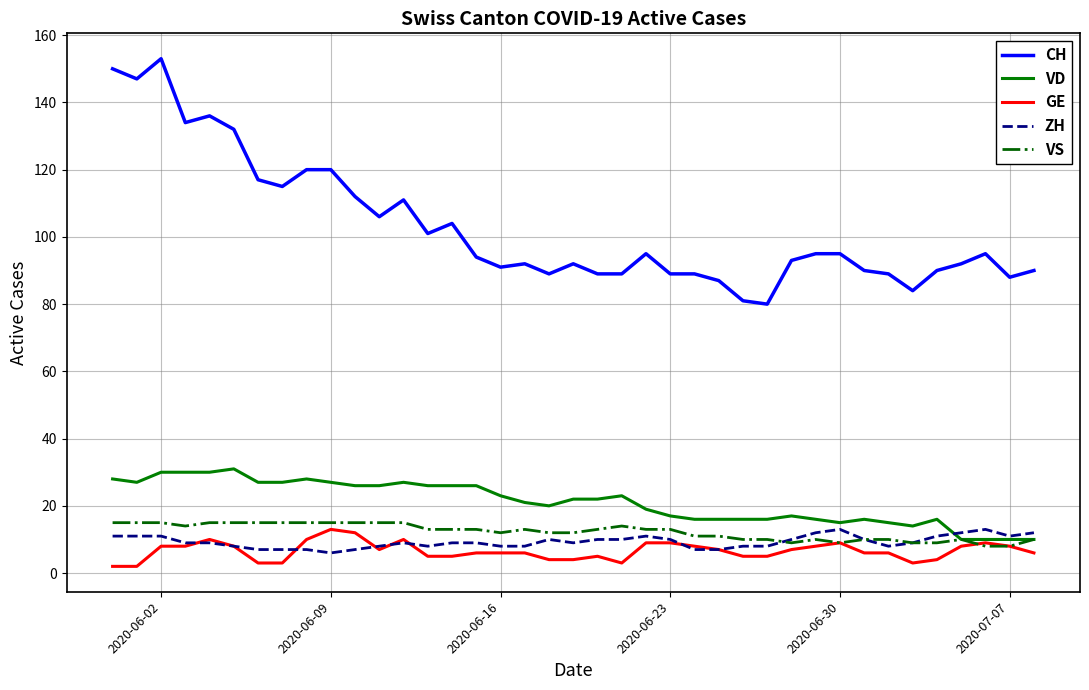

Which series has the largest range (max minus min)?

CH